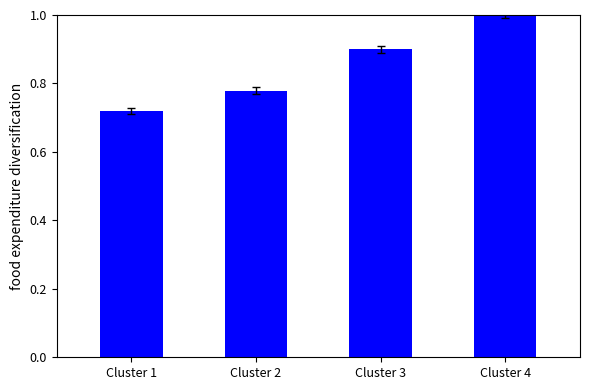

Rank the categories by value from highest to lowest.

Cluster 4, Cluster 3, Cluster 2, Cluster 1